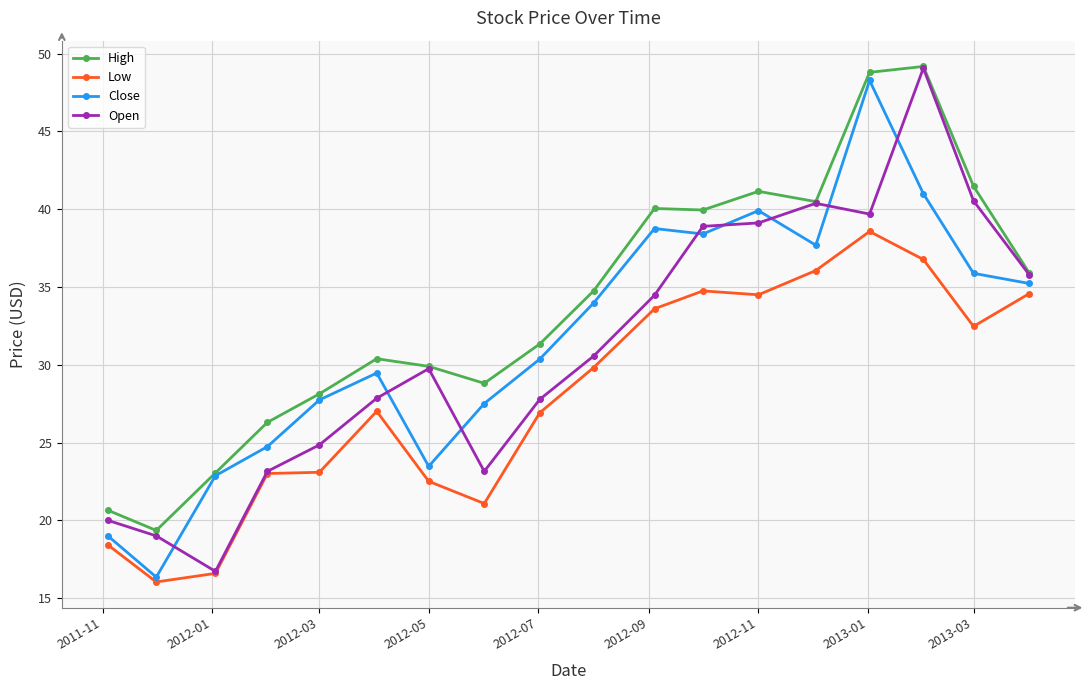

What is the value of the High point at the 8th from the left?

28.8